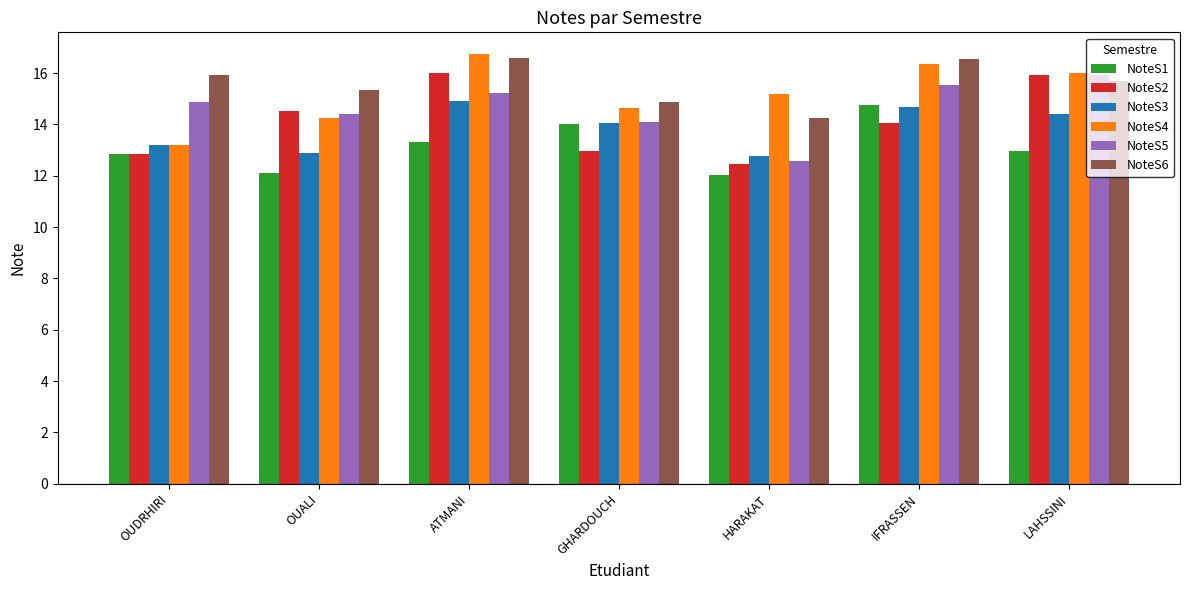

What is the highest value of the NoteS6 series?

16.6